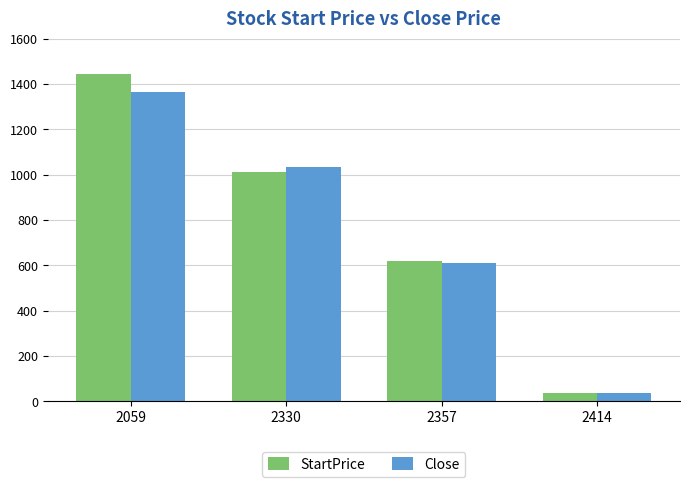

Which category has the highest value across all series?

2059